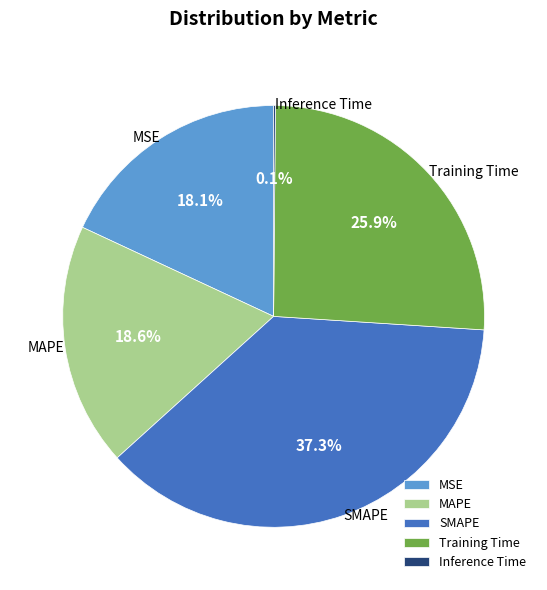

Combined, what portion of the pie is SMAPE and MAPE?

55.9%